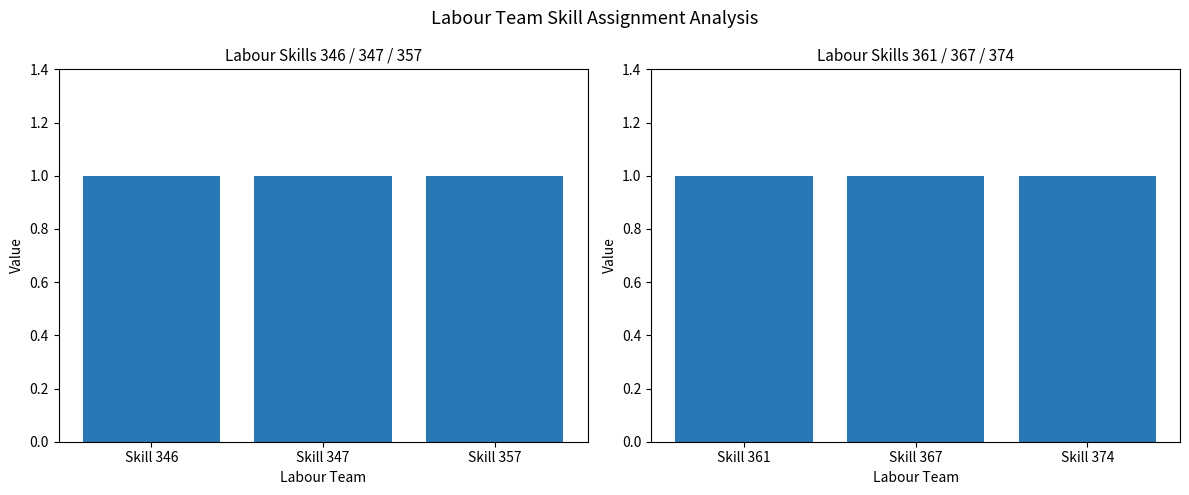

The value of Labour Skill 361 at Labour 1855 is -1. True or false?

False